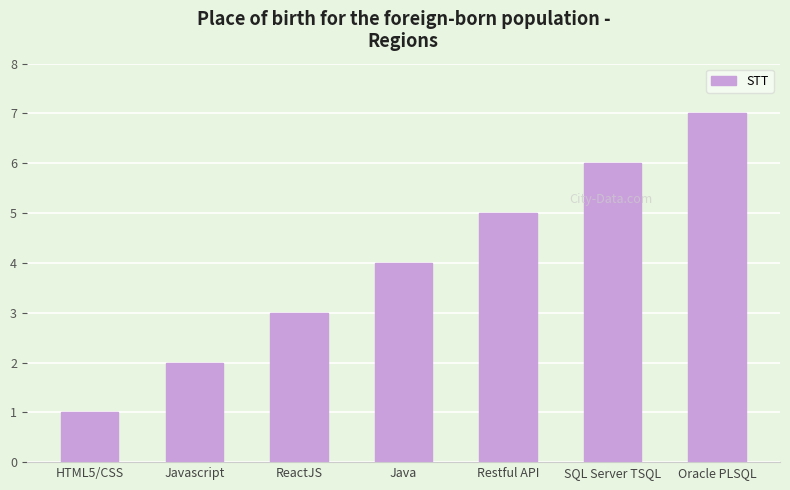

Are the bars grouped side by side (vs. stacked)?

No